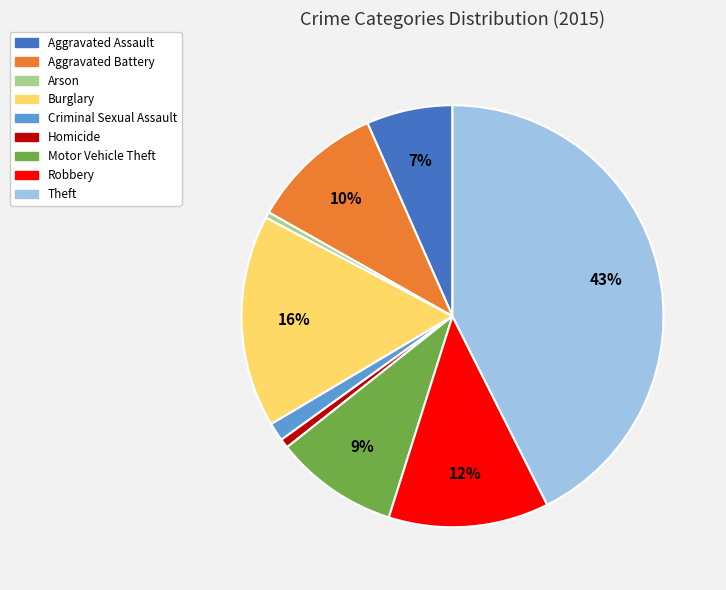

Is there any slice that represents more than half of the pie?

No